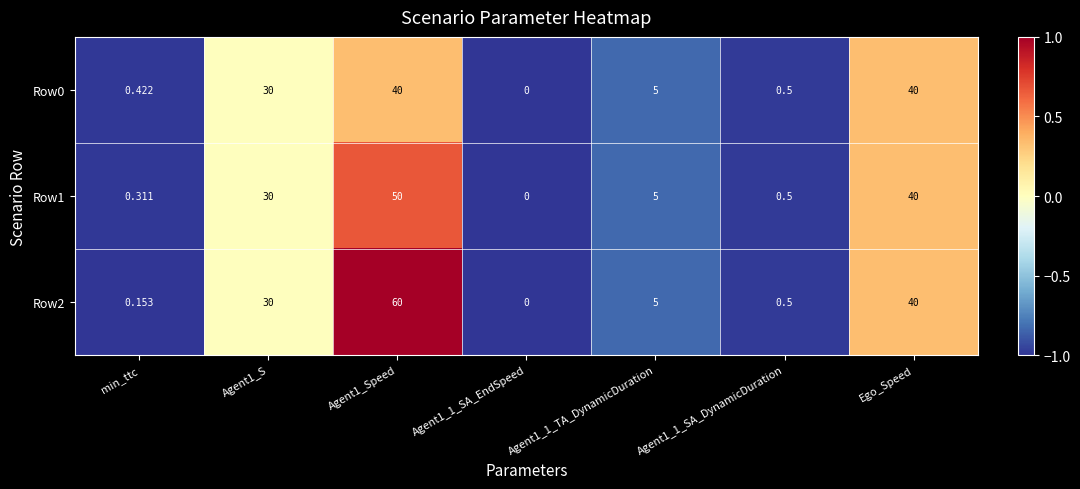

Which series has the widest spread of values?

Row2